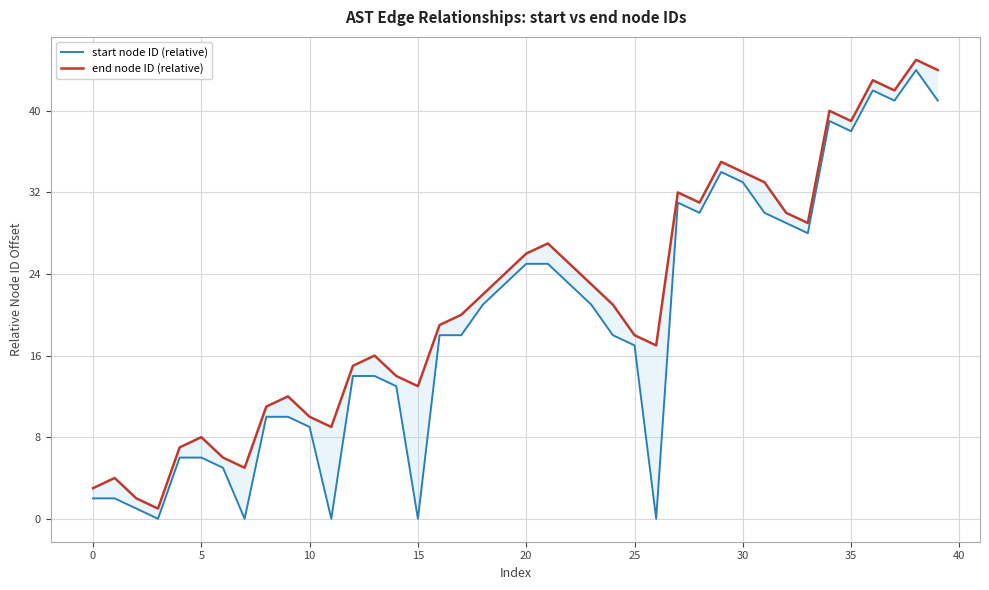

True or false: start node ID (relative) and end node ID (relative) intersect in this chart.

False